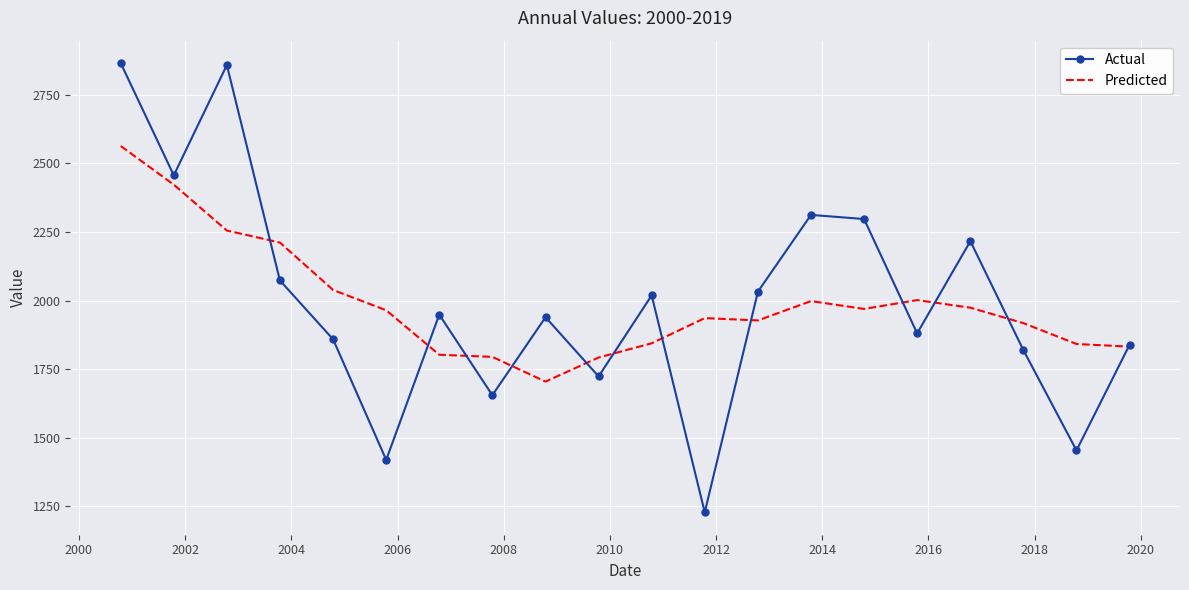

Which series has the widest spread of values?

Actual